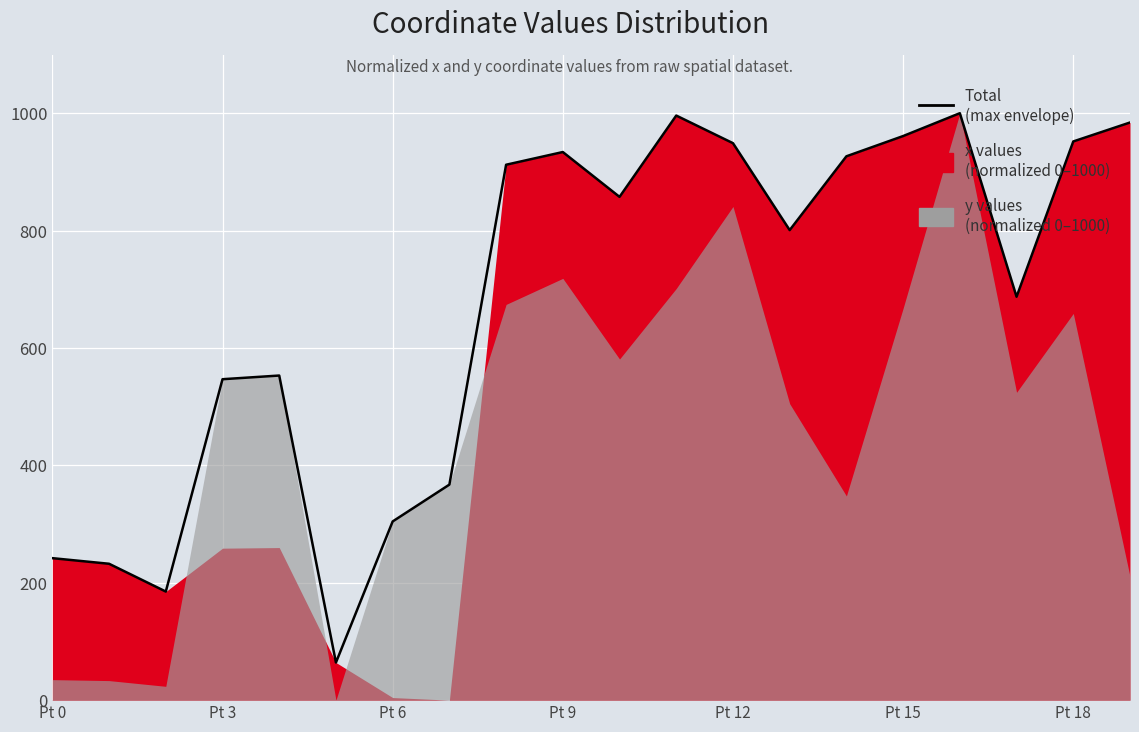

How many points are lower than both their immediate neighbors (excluding endpoints)?

5